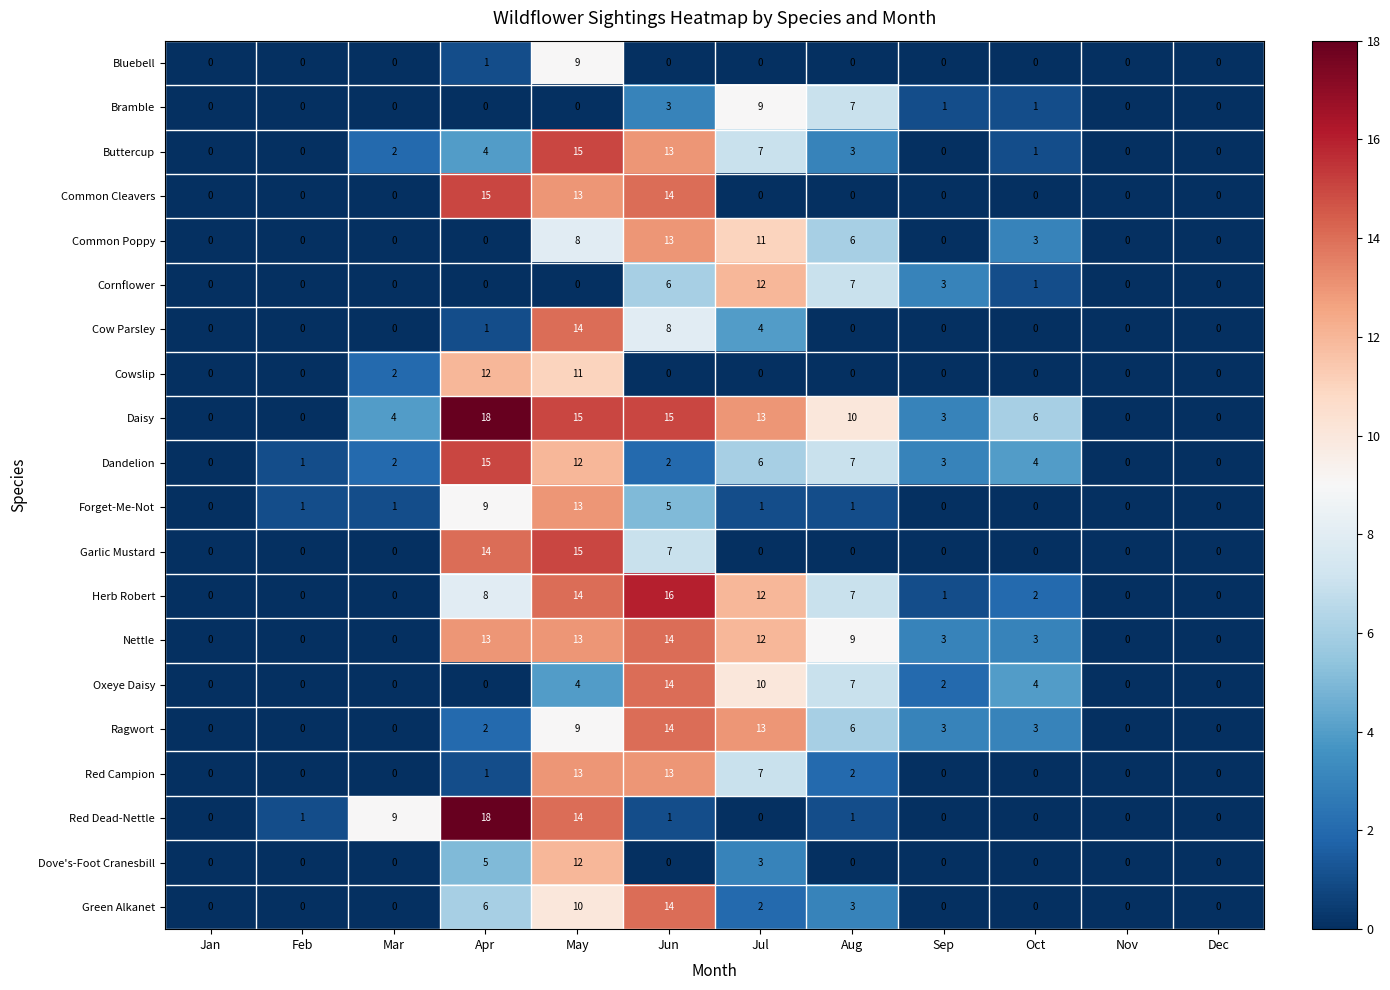

What is the maximum value shown in the chart?

18